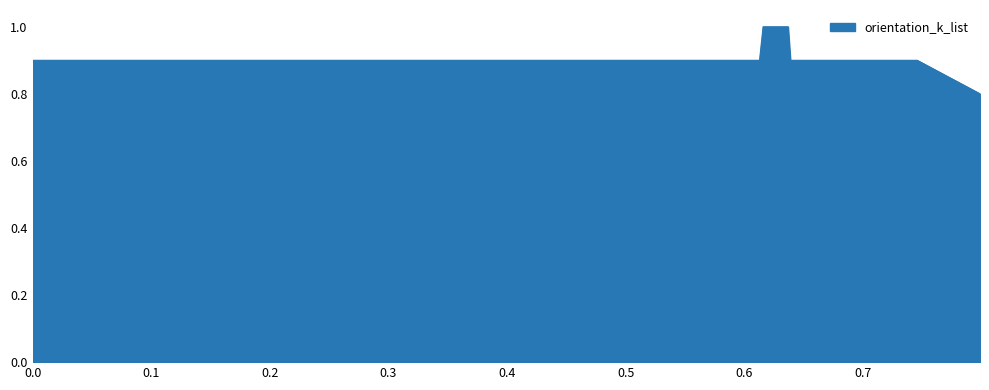

Reading left to right, what are all the values shown in this chart?

0.9	0.9	0.9	0.9	0.9	0.9	0.9	0.9	0.9	0.9	0.9	0.9	0.9	0.9	0.9	0.9	0.9	0.9	0.9	0.9	0.9	0.9	0.9	0.9	0.9	0.9	0.9	0.9	0.9	1.0	1.0	1.0	1.0	0.9	0.9	0.9	0.9	0.9	0.9	0.8